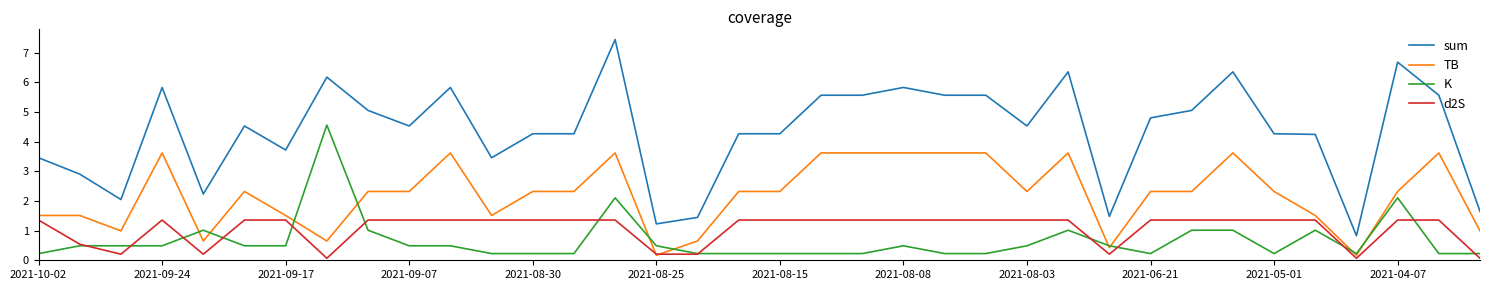

Rank the series by their maximum value, from lowest to highest.

d2S, TB, K, sum